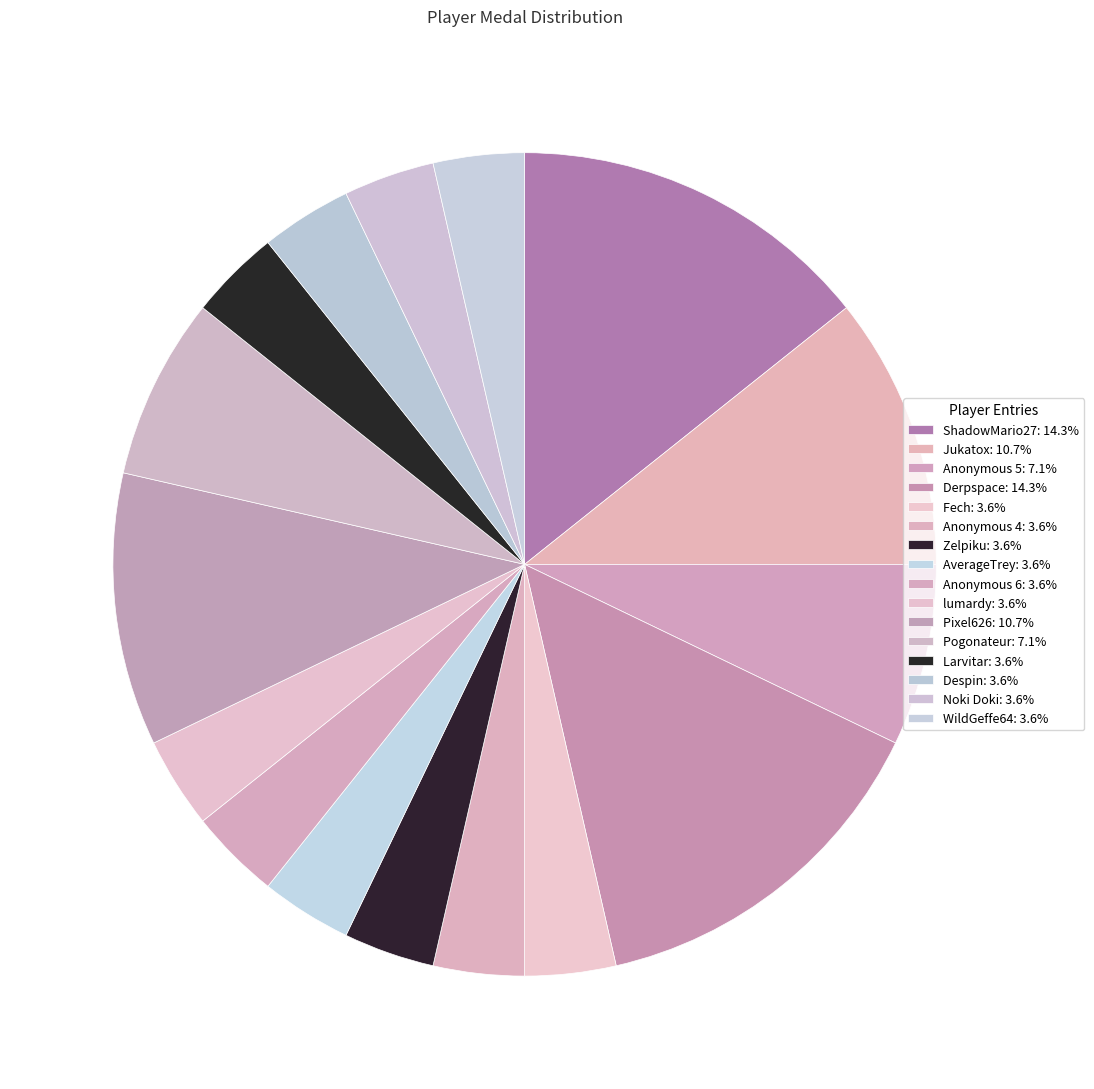

Which slice is the smallest?

Fech